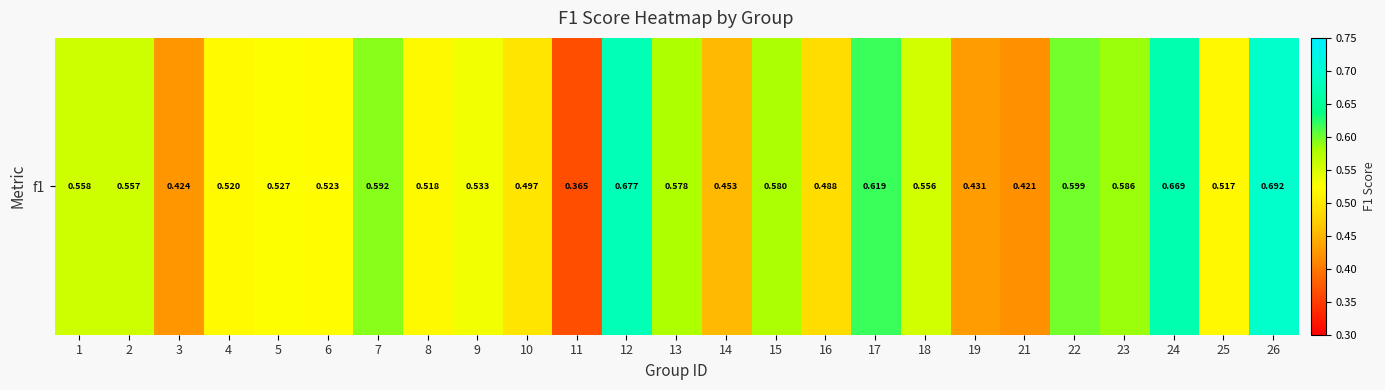

Between 10 and 26, which is larger?

26